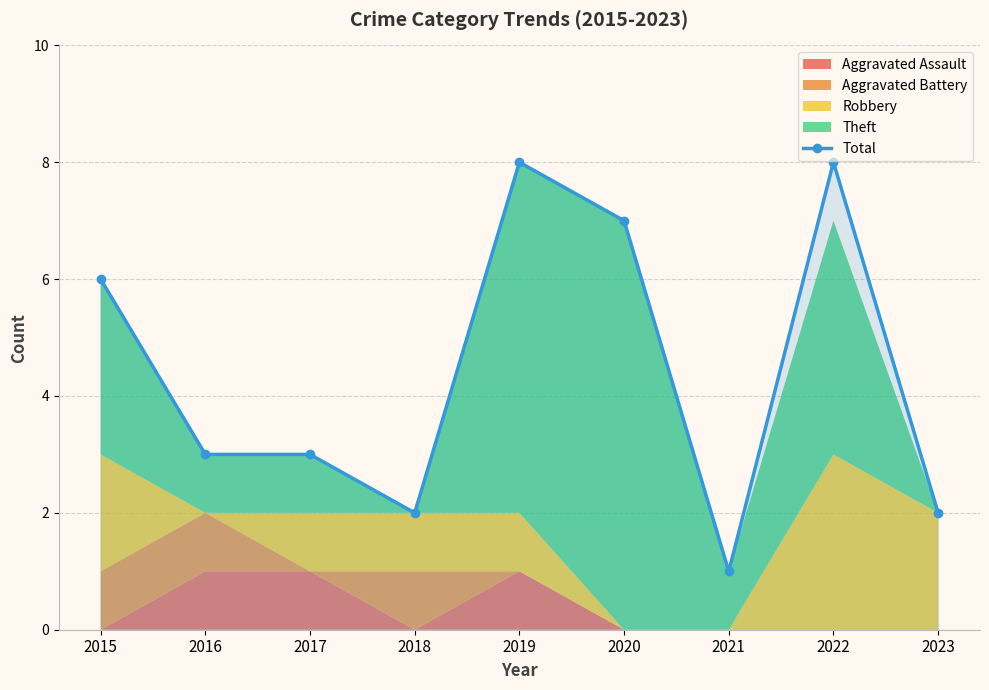

Which has a higher value, 2023 or 2018?

2023